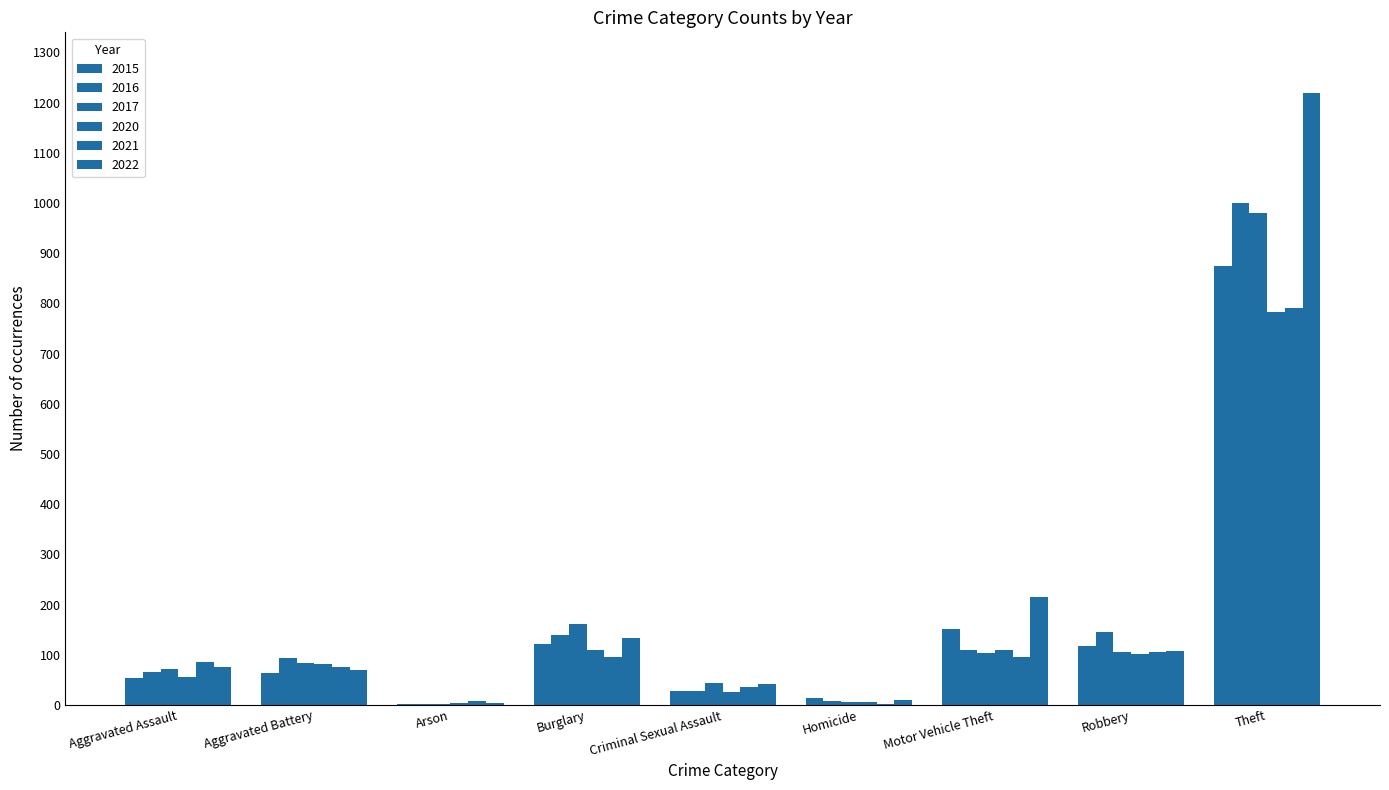

How many groups of bars are there?

9